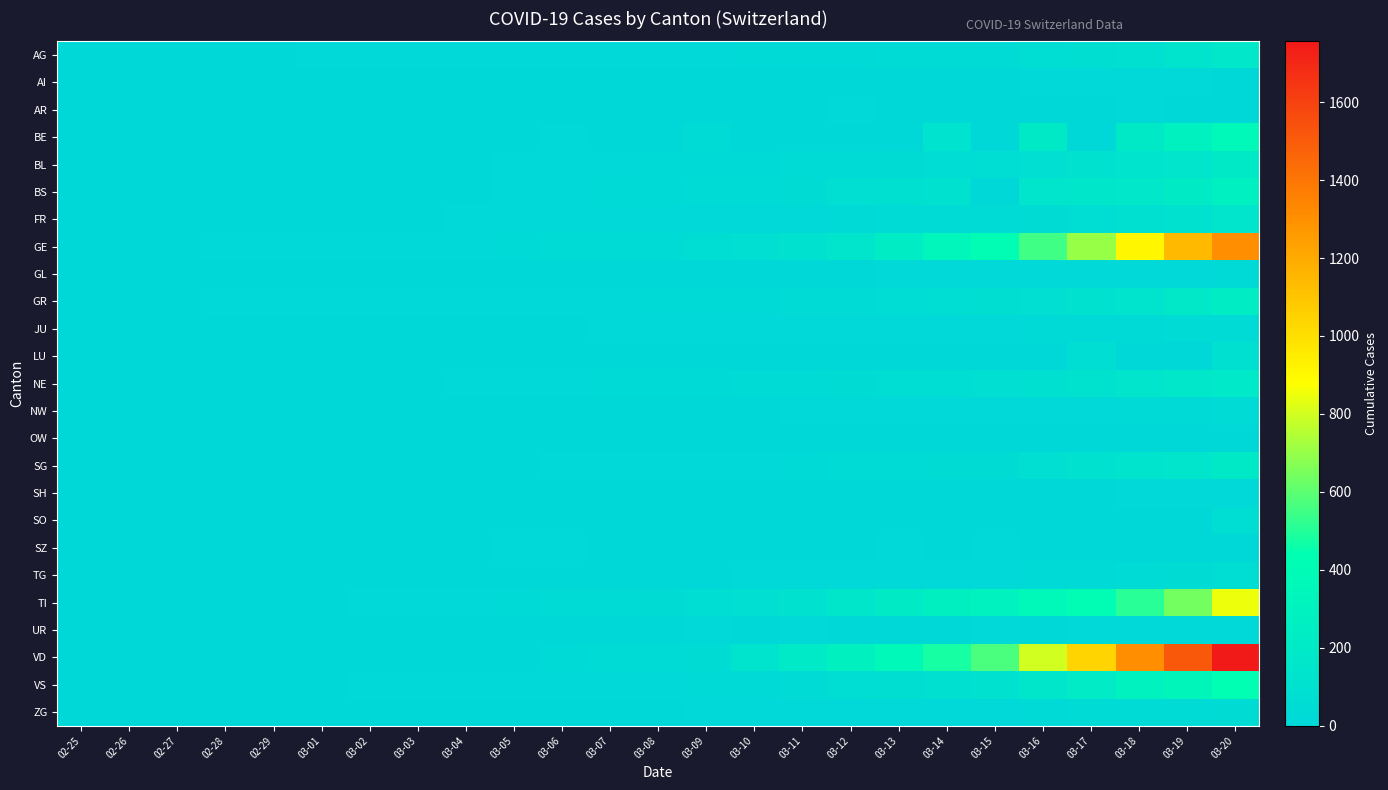

Reading right to left, transcribe all the data shown in this chart.

AG: 03-20=175	03-19=134	03-18=96	03-17=69	03-16=56	03-15=43	03-14=33	03-13=30	03-12=27	03-11=20	03-10=18	03-09=15	03-08=14	03-07=14	03-06=12	03-05=11	03-04=10	03-03=7	03-02=7	03-01=4	02-29=3	02-28=1	02-27=1	02-26=1	02-25=0
AI: 03-20=0	03-19=6	03-18=6	03-17=5	03-16=4	03-15=0	03-14=2	03-13=0	03-12=0	03-11=0	03-10=0	03-09=0	03-08=0	03-07=0	03-06=0	03-05=0	03-04=0	03-03=0	03-02=0	03-01=0	02-29=0	02-28=0	02-27=0	02-26=0	02-25=0
AR: 03-20=0	03-19=0	03-18=11	03-17=0	03-16=0	03-15=0	03-14=0	03-13=0	03-12=5	03-11=0	03-10=0	03-09=2	03-08=1	03-07=1	03-06=1	03-05=0	03-04=0	03-03=0	03-02=0	03-01=0	02-29=0	02-28=0	02-27=0	02-26=0	02-25=0
BE: 03-20=377	03-19=282	03-18=193	03-17=0	03-16=193	03-15=0	03-14=123	03-13=0	03-12=0	03-11=0	03-10=0	03-09=34	03-08=0	03-07=0	03-06=17	03-05=0	03-04=0	03-03=0	03-02=0	03-01=0	02-29=0	02-28=0	02-27=0	02-26=0	02-25=0
BL: 03-20=194	03-19=143	03-18=125	03-17=98	03-16=85	03-15=62	03-14=54	03-13=48	03-12=31	03-11=30	03-10=24	03-09=21	03-08=20	03-07=15	03-06=6	03-05=6	03-04=2	03-03=2	03-02=2	03-01=2	02-29=2	02-28=1	02-27=0	02-26=0	02-25=0
BS: 03-20=270	03-19=220	03-18=181	03-17=164	03-16=143	03-15=0	03-14=100	03-13=92	03-12=73	03-11=49	03-10=33	03-09=28	03-08=24	03-07=21	03-06=15	03-05=8	03-04=3	03-03=3	03-02=1	03-01=1	02-29=1	02-28=1	02-27=1	02-26=0	02-25=0
FR: 03-20=144	03-19=110	03-18=86	03-17=59	03-16=45	03-15=40	03-14=36	03-13=29	03-12=22	03-11=16	03-10=12	03-09=9	03-08=7	03-07=7	03-06=7	03-05=6	03-04=4	03-03=2	03-02=2	03-01=1	02-29=0	02-28=0	02-27=0	02-26=0	02-25=0
GE: 03-20=1307	03-19=1139	03-18=911	03-17=701	03-16=549	03-15=425	03-14=343	03-13=224	03-12=153	03-11=112	03-10=79	03-09=59	03-08=44	03-07=42	03-06=29	03-05=20	03-04=15	03-03=13	03-02=10	03-01=9	02-29=8	02-28=4	02-27=1	02-26=1	02-25=0
GL: 03-20=20	03-19=16	03-18=14	03-17=12	03-16=10	03-15=10	03-14=8	03-13=6	03-12=3	03-11=1	03-10=1	03-09=0	03-08=0	03-07=0	03-06=0	03-05=0	03-04=0	03-03=0	03-02=0	03-01=0	02-29=0	02-28=0	02-27=0	02-26=0	02-25=0
GR: 03-20=226	03-19=182	03-18=128	03-17=101	03-16=84	03-15=71	03-14=56	03-13=53	03-12=43	03-11=31	03-10=22	03-09=18	03-08=18	03-07=17	03-06=16	03-05=14	03-04=12	03-03=9	03-02=9	03-01=6	02-29=6	02-28=6	02-27=2	02-26=2	02-25=0
JU: 03-20=38	03-19=32	03-18=27	03-17=26	03-16=19	03-15=16	03-14=15	03-13=10	03-12=9	03-11=6	03-10=6	03-09=5	03-08=4	03-07=4	03-06=3	03-05=2	03-04=1	03-03=1	03-02=1	03-01=1	02-29=1	02-28=1	02-27=1	02-26=0	02-25=0
LU: 03-20=92	03-19=0	03-18=0	03-17=65	03-16=0	03-15=0	03-14=0	03-13=0	03-12=0	03-11=0	03-10=0	03-09=0	03-08=0	03-07=0	03-06=0	03-05=0	03-04=0	03-03=0	03-02=0	03-01=0	02-29=0	02-28=0	02-27=0	02-26=0	02-25=0
NE: 03-20=189	03-19=175	03-18=146	03-17=114	03-16=93	03-15=74	03-14=68	03-13=59	03-12=46	03-11=37	03-10=31	03-09=27	03-08=24	03-07=18	03-06=13	03-05=9	03-04=8	03-03=1	03-02=1	03-01=1	02-29=0	02-28=0	02-27=0	02-26=0	02-25=0
NW: 03-20=28	03-19=25	03-18=18	03-17=12	03-16=10	03-15=8	03-14=5	03-13=5	03-12=5	03-11=4	03-10=0	03-09=0	03-08=0	03-07=0	03-06=0	03-05=0	03-04=0	03-03=0	03-02=0	03-01=0	02-29=0	02-28=0	02-27=0	02-26=0	02-25=0
OW: 03-20=0	03-19=0	03-18=0	03-17=0	03-16=0	03-15=0	03-14=0	03-13=1	03-12=0	03-11=0	03-10=0	03-09=0	03-08=0	03-07=0	03-06=0	03-05=0	03-04=0	03-03=0	03-02=0	03-01=0	02-29=0	02-28=0	02-27=0	02-26=0	02-25=0
SG: 03-20=193	03-19=154	03-18=134	03-17=107	03-16=78	03-15=50	03-14=47	03-13=40	03-12=31	03-11=22	03-10=14	03-09=13	03-08=5	03-07=4	03-06=4	03-05=1	03-04=1	03-03=1	03-02=1	03-01=0	02-29=0	02-28=0	02-27=0	02-26=0	02-25=0
SH: 03-20=17	03-19=12	03-18=8	03-17=2	03-16=2	03-15=1	03-14=1	03-13=1	03-12=1	03-11=1	03-10=1	03-09=0	03-08=0	03-07=0	03-06=1	03-05=0	03-04=0	03-03=0	03-02=0	03-01=0	02-29=0	02-28=0	02-27=0	02-26=0	02-25=0
SO: 03-20=66	03-19=0	03-18=0	03-17=0	03-16=0	03-15=0	03-14=0	03-13=0	03-12=0	03-11=0	03-10=0	03-09=0	03-08=0	03-07=0	03-06=1	03-05=0	03-04=0	03-03=0	03-02=0	03-01=0	02-29=0	02-28=0	02-27=0	02-26=0	02-25=0
SZ: 03-20=0	03-19=0	03-18=0	03-17=0	03-16=0	03-15=13	03-14=0	03-13=9	03-12=0	03-11=0	03-10=0	03-09=0	03-08=0	03-07=0	03-06=6	03-05=6	03-04=3	03-03=1	03-02=0	03-01=0	02-29=0	02-28=0	02-27=0	02-26=0	02-25=0
TG: 03-20=57	03-19=49	03-18=42	03-17=27	03-16=20	03-15=13	03-14=11	03-13=8	03-12=7	03-11=5	03-10=5	03-09=2	03-08=1	03-07=1	03-06=1	03-05=1	03-04=0	03-03=0	03-02=0	03-01=0	02-29=0	02-28=0	02-27=0	02-26=0	02-25=0
TI: 03-20=849	03-19=638	03-18=511	03-17=426	03-16=368	03-15=293	03-14=265	03-13=206	03-12=163	03-11=108	03-10=75	03-09=61	03-08=49	03-07=41	03-06=28	03-05=25	03-04=13	03-03=8	03-02=4	03-01=2	02-29=2	02-28=1	02-27=1	02-26=0	02-25=0
UR: 03-20=7	03-19=7	03-18=5	03-17=5	03-16=0	03-15=7	03-14=0	03-13=0	03-12=2	03-11=5	03-10=0	03-09=7	03-08=0	03-07=2	03-06=0	03-05=0	03-04=0	03-03=0	03-02=0	03-01=0	02-29=0	02-28=0	02-27=0	02-26=0	02-25=0
VD: 03-20=1756	03-19=1515	03-18=1304	03-17=1040	03-16=797	03-15=566	03-14=477	03-13=370	03-12=277	03-11=203	03-10=130	03-09=51	03-08=40	03-07=30	03-06=23	03-05=0	03-04=0	03-03=0	03-02=0	03-01=0	02-29=0	02-28=0	02-27=0	02-26=0	02-25=0
VS: 03-20=430	03-19=335	03-18=297	03-17=215	03-16=162	03-15=103	03-14=92	03-13=71	03-12=55	03-11=30	03-10=23	03-09=18	03-08=14	03-07=7	03-06=6	03-05=6	03-04=5	03-03=4	03-02=4	03-01=2	02-29=1	02-28=1	02-27=0	02-26=0	02-25=0
ZG: 03-20=48	03-19=37	03-18=33	03-17=29	03-16=20	03-15=13	03-14=13	03-13=11	03-12=11	03-11=11	03-10=10	03-09=10	03-08=3	03-07=3	03-06=3	03-05=2	03-04=1	03-03=1	03-02=0	03-01=0	02-29=0	02-28=0	02-27=0	02-26=0	02-25=0